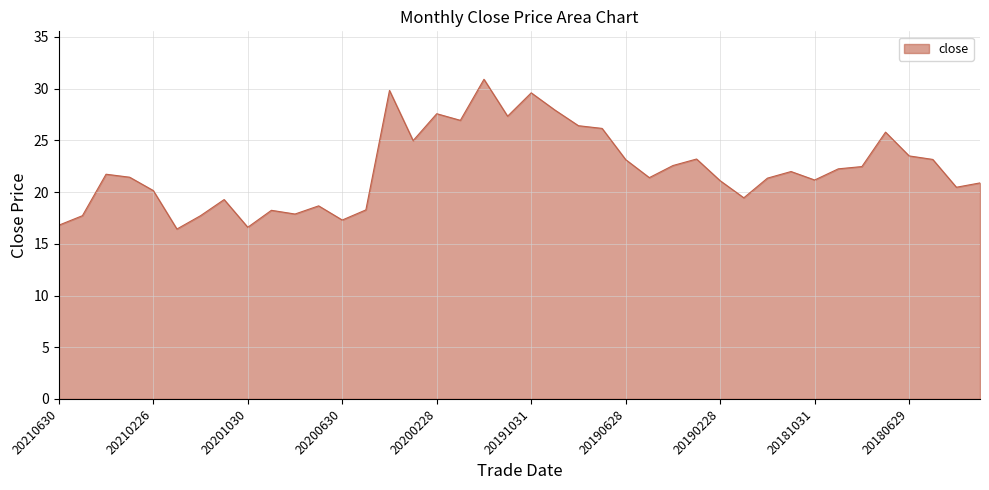

What is the maximum value shown in the chart?

30.9